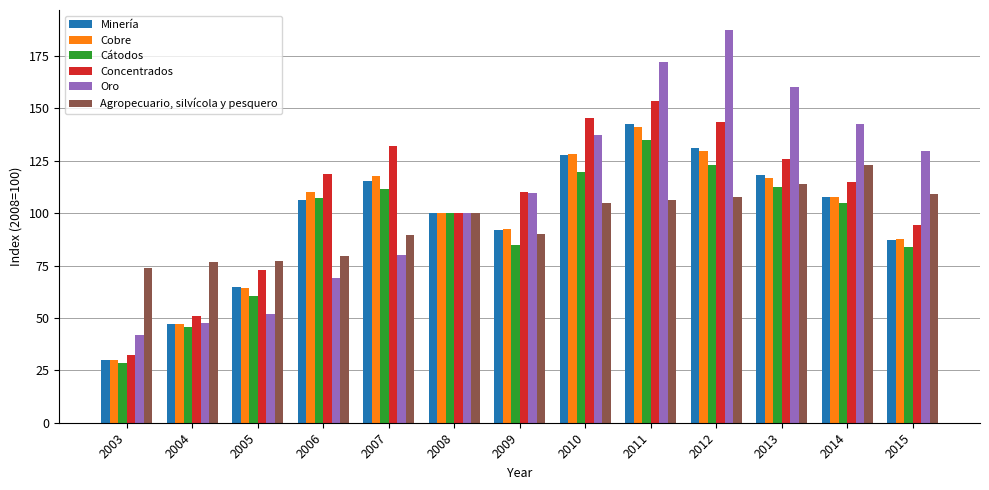

Count the number of data series in this chart.

6